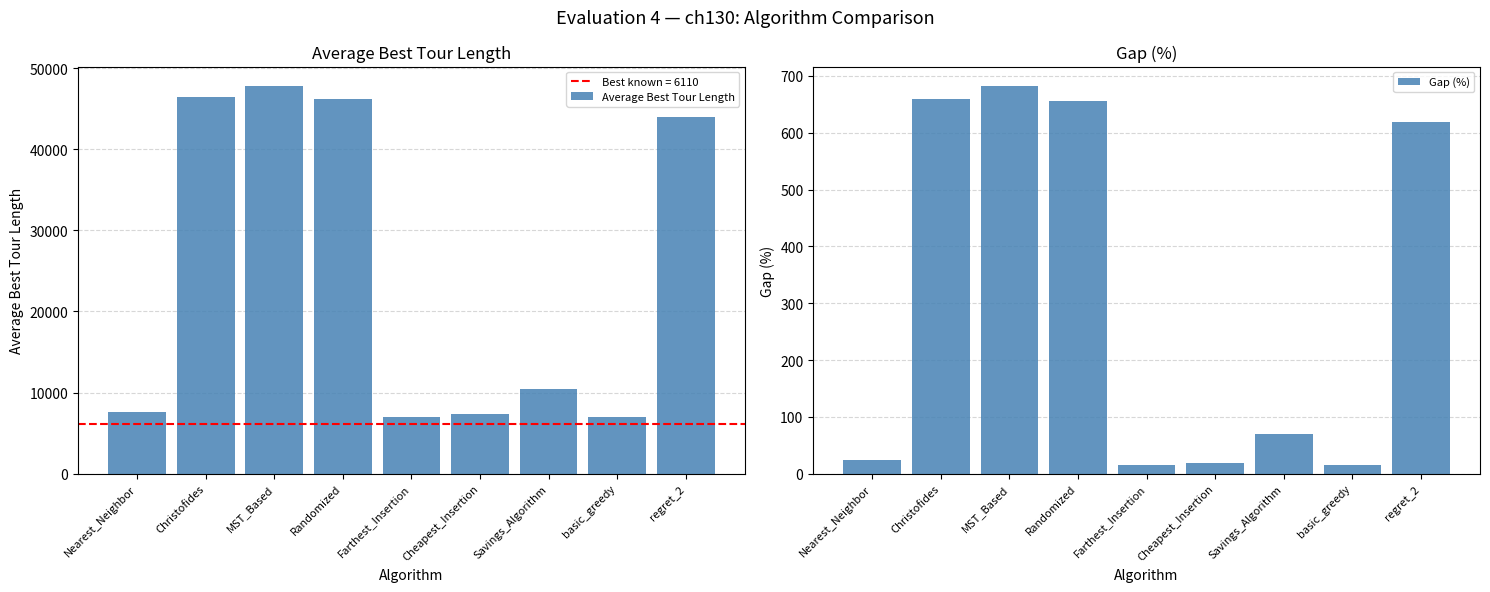

The value of Gap (%) at Nearest_Neighbor is 40.4. True or false?

False